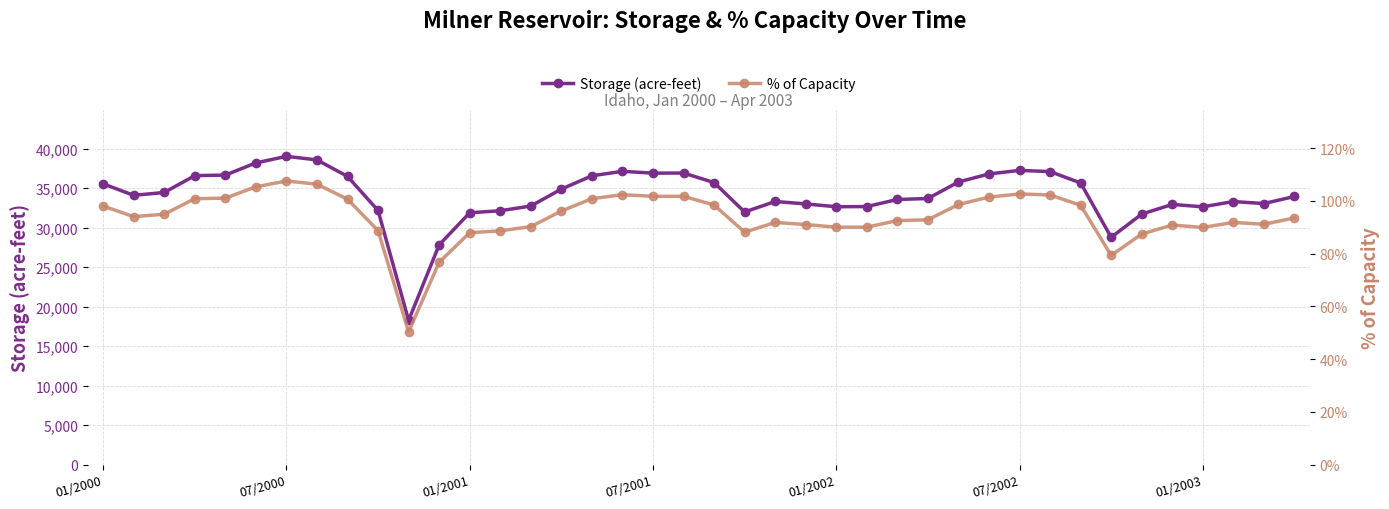

What is the maximum value for Storage (acre-feet)?

39040